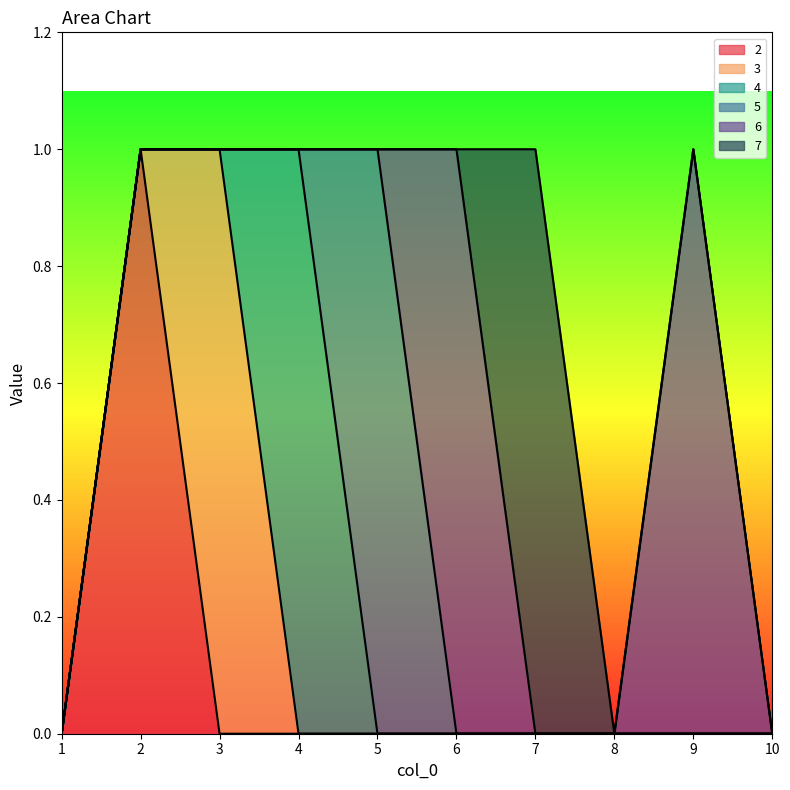

What is the sum of the 2 values at 10 and 2?

1